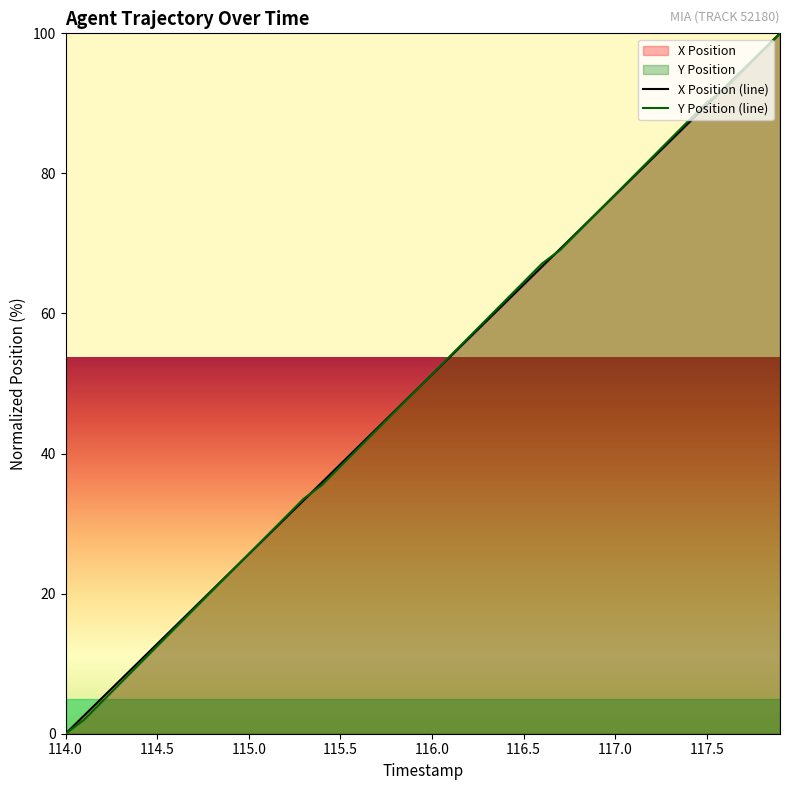

The X Position series shows 28.6 at 116.6. True or false?

False